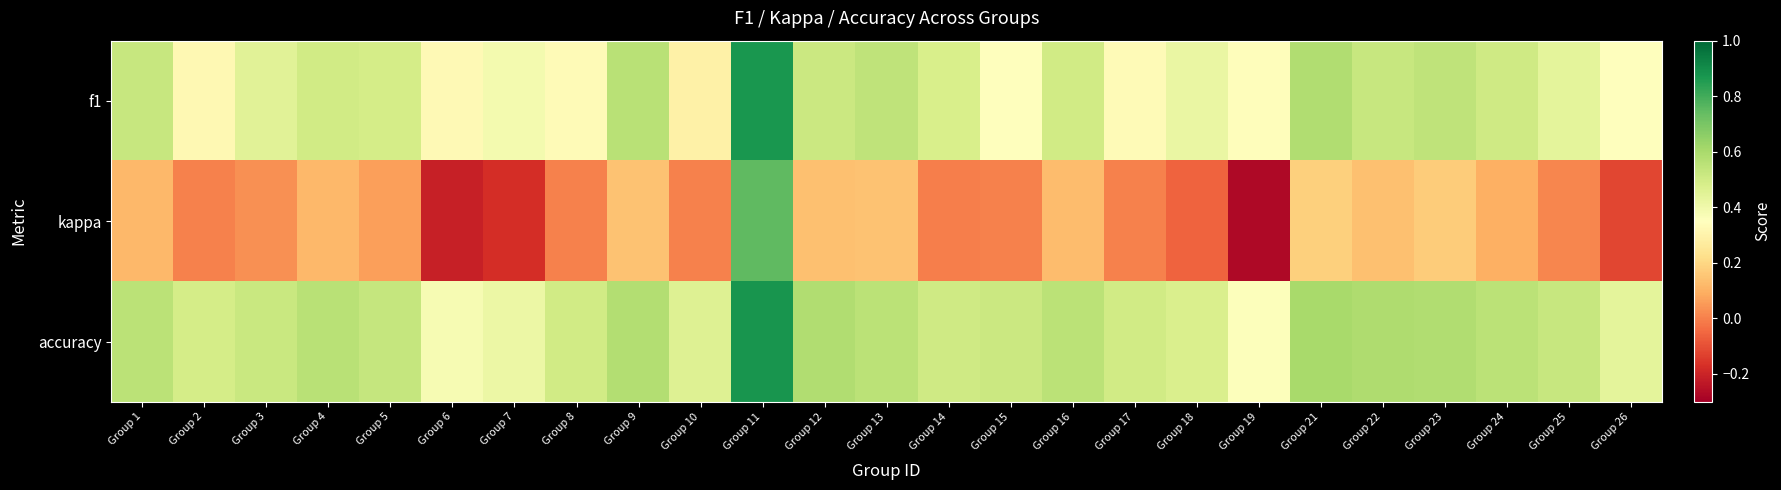

Reading left to right, list all the values displayed in this chart.

f1: Group 1=0.5	Group 2=0.3	Group 3=0.4	Group 4=0.5	Group 5=0.5	Group 6=0.3	Group 7=0.4	Group 8=0.3	Group 9=0.6	Group 10=0.3	Group 11=0.9	Group 12=0.5	Group 13=0.5	Group 14=0.5	Group 15=0.3	Group 16=0.5	Group 17=0.3	Group 18=0.4	Group 19=0.3	Group 21=0.6	Group 22=0.5	Group 23=0.5	Group 24=0.5	Group 25=0.4	Group 26=0.3
kappa: Group 1=0.1	Group 2=0.0	Group 3=0.0	Group 4=0.1	Group 5=0.1	Group 6=-0.2	Group 7=-0.2	Group 8=0.0	Group 9=0.1	Group 10=0.0	Group 11=0.8	Group 12=0.1	Group 13=0.1	Group 14=-0.0	Group 15=0.0	Group 16=0.1	Group 17=0.0	Group 18=-0.1	Group 19=-0.3	Group 21=0.2	Group 22=0.1	Group 23=0.2	Group 24=0.1	Group 25=0.0	Group 26=-0.1
accuracy: Group 1=0.6	Group 2=0.5	Group 3=0.5	Group 4=0.6	Group 5=0.5	Group 6=0.4	Group 7=0.4	Group 8=0.5	Group 9=0.6	Group 10=0.5	Group 11=0.9	Group 12=0.6	Group 13=0.6	Group 14=0.5	Group 15=0.5	Group 16=0.6	Group 17=0.5	Group 18=0.5	Group 19=0.4	Group 21=0.6	Group 22=0.6	Group 23=0.6	Group 24=0.6	Group 25=0.5	Group 26=0.4